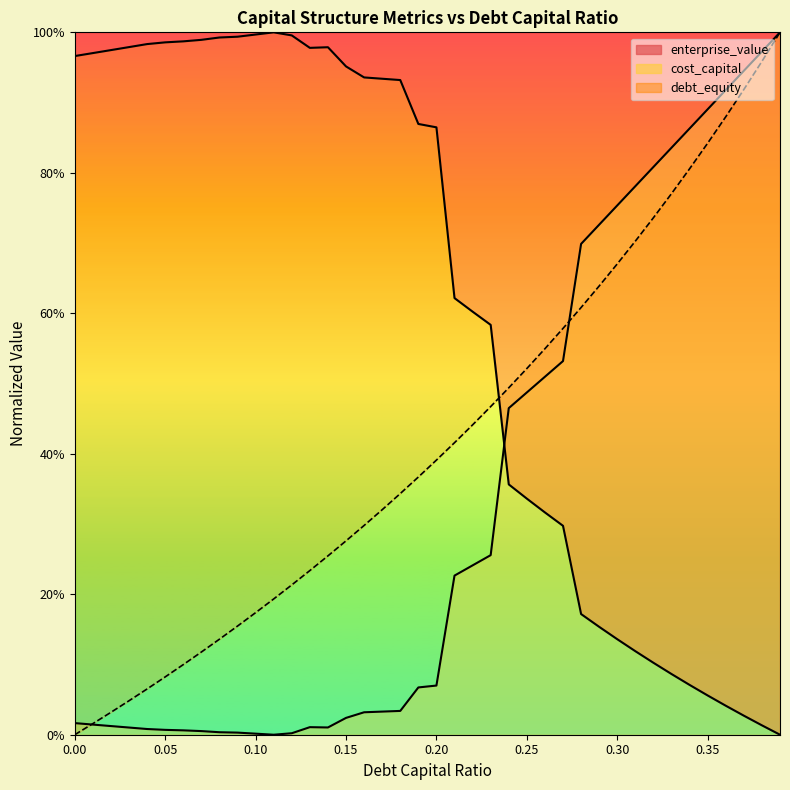

Is the value of enterprise_value at 28 greater than the value of debt_equity at 38?

No